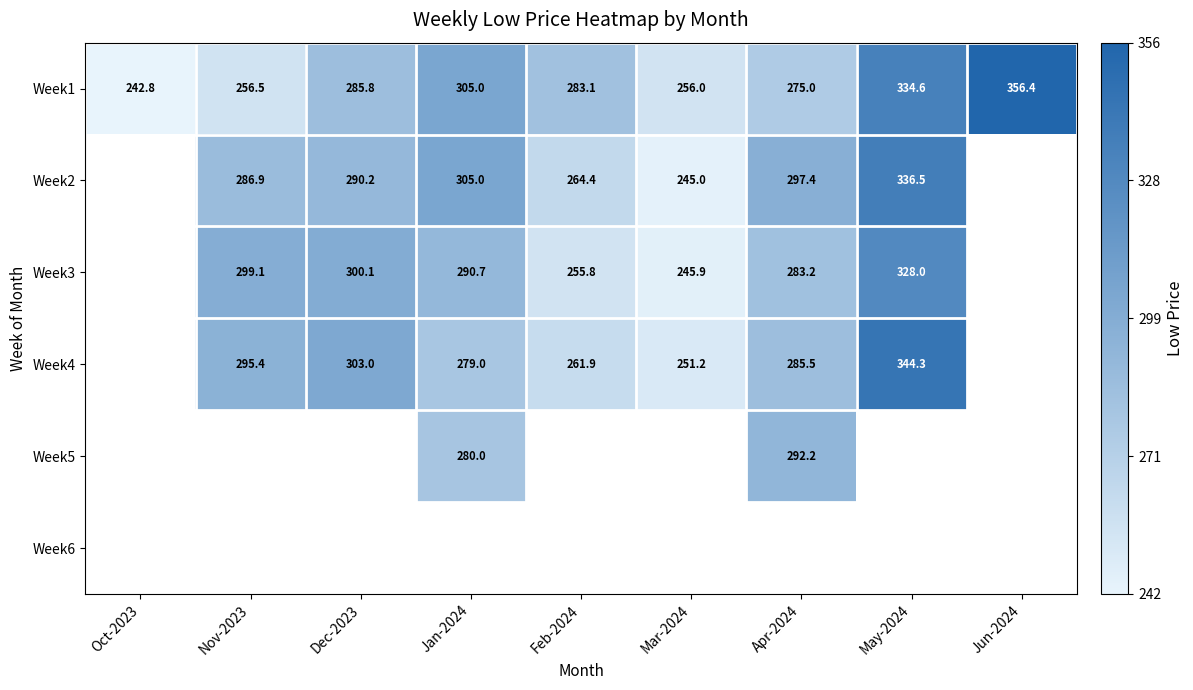

Between Jan-2024 and Feb-2024, which series saw the biggest shift?

Week2